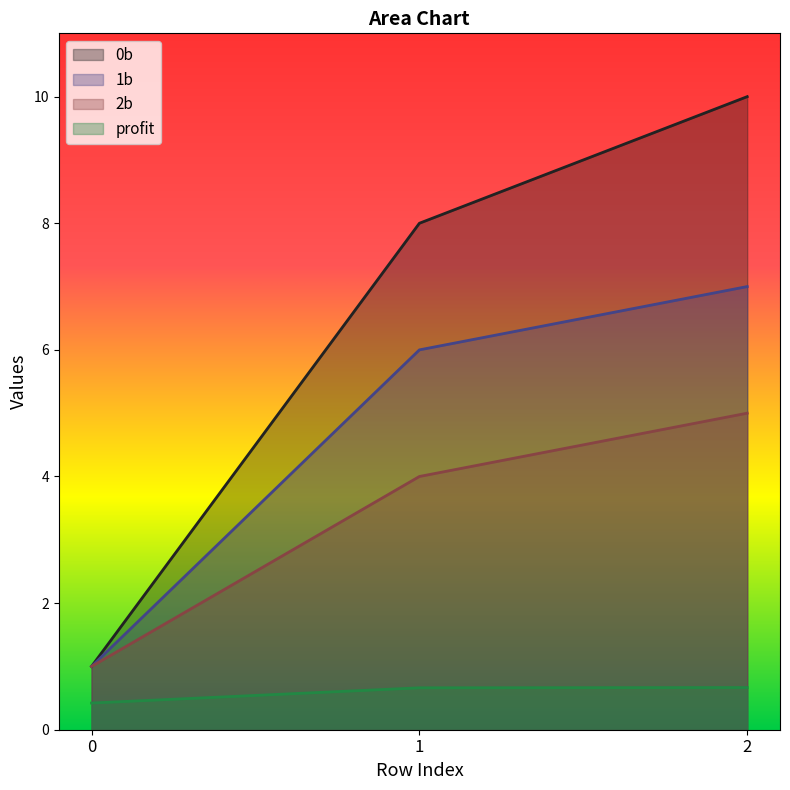

Reading left to right, extract all data points from this chart.

0b: 0=1.0	1=8.0	2=10.0
1b: 0=1.0	1=6.0	2=7.0
2b: 0=1.0	1=4.0	2=5.0
profit: 0=0.4	1=0.7	2=0.7